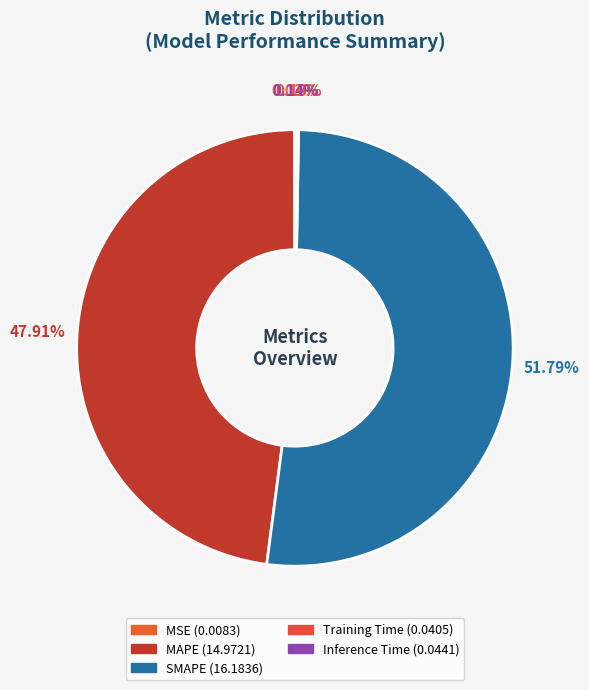

To the nearest percent, what percentage of the pie is MAPE?

48%